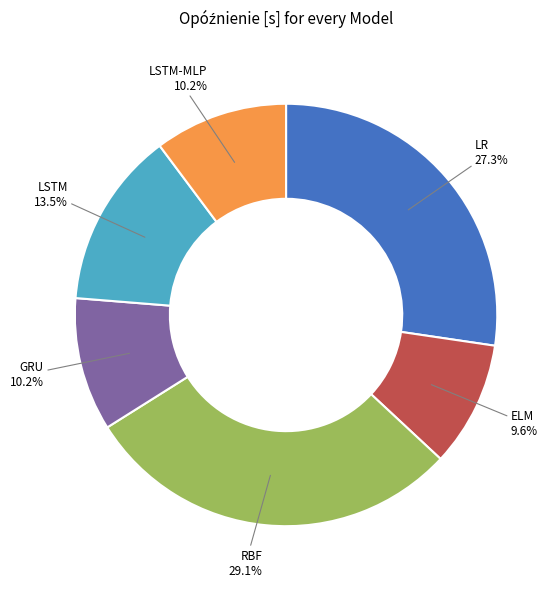

To the nearest percent, what is the difference between the largest and smallest slice percentages?

20%